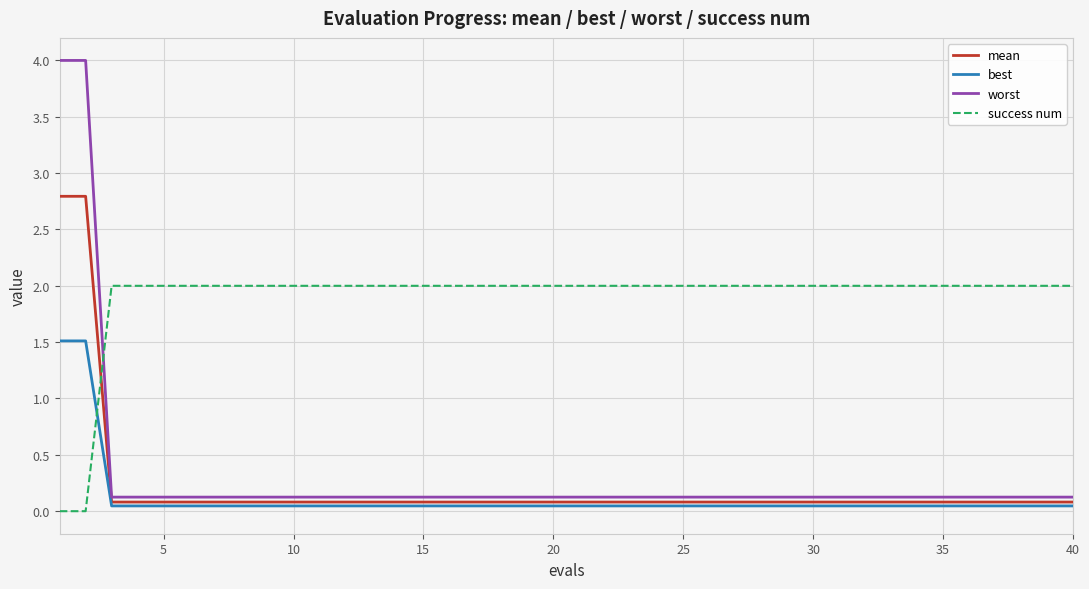

Which series has the largest total across all categories?

success num